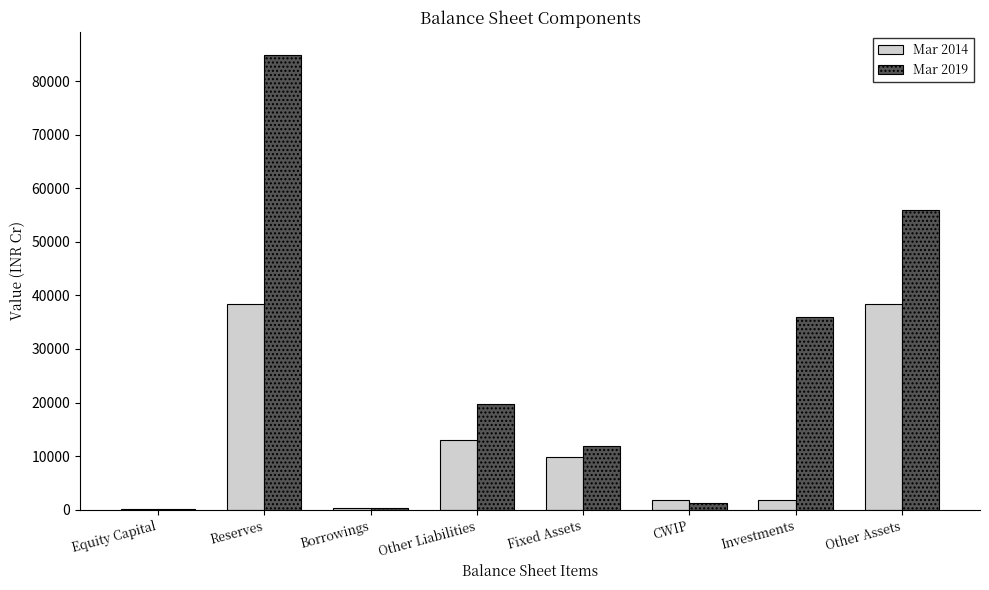

Is the value of Mar 2014 at Other Assets greater than the value of Mar 2019 at Fixed Assets?

Yes